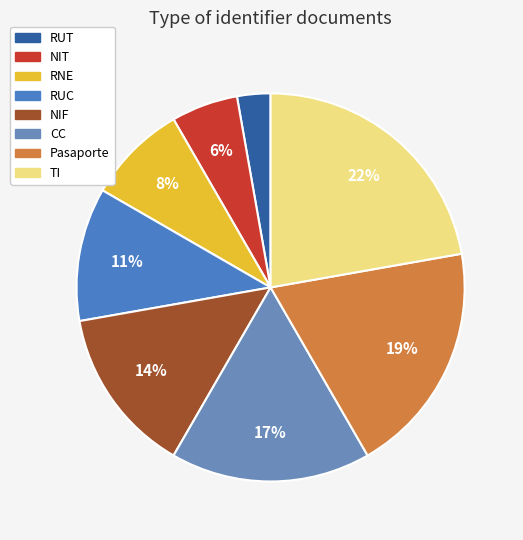

To the nearest percent, what is the difference between the largest and smallest slice percentages?

19%